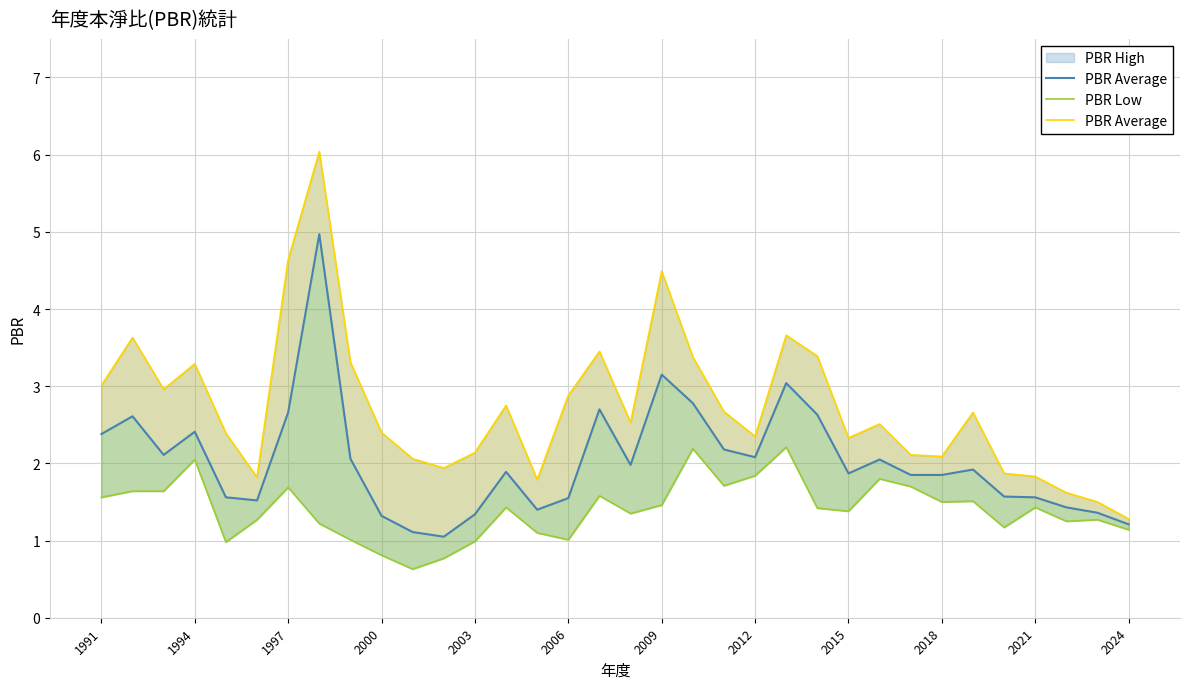

True or false: PBR Low and PBR Average cross at least once.

False